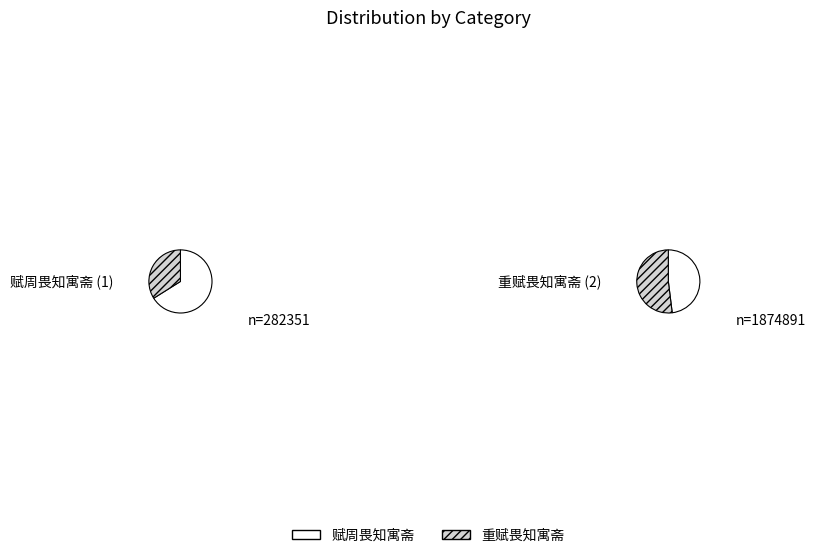

What is the smallest slice in the pie chart?

赋周畏知寓斋